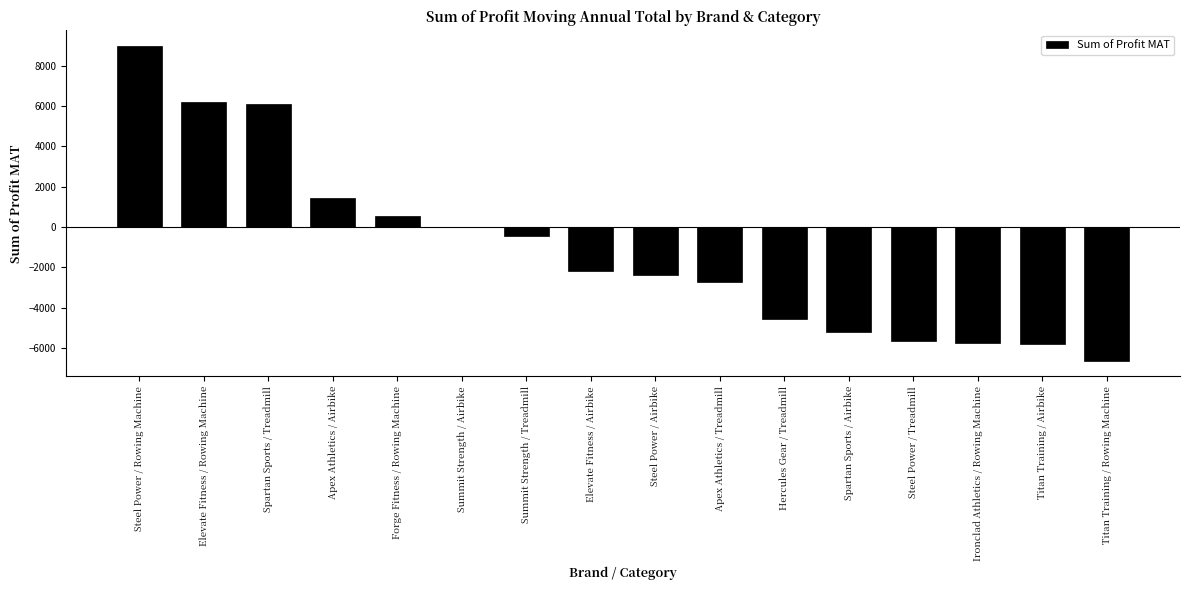

How many data points does each series have?

16